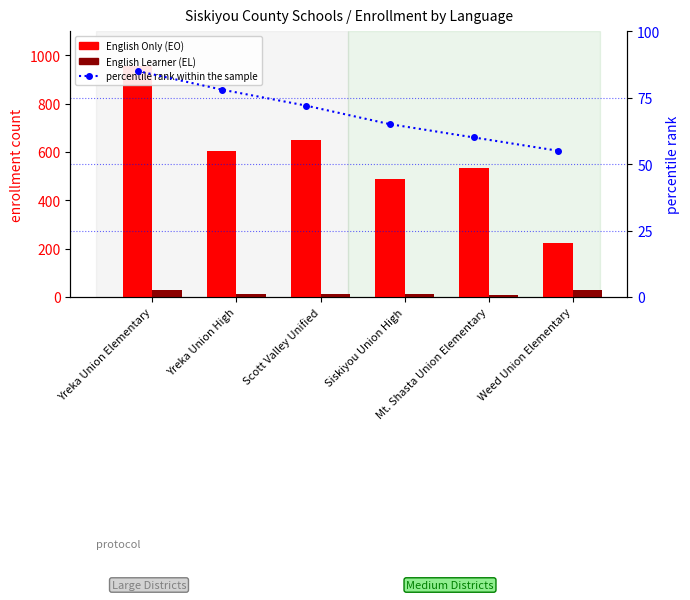

How many data points in English Only (EO) are less than 603?

3